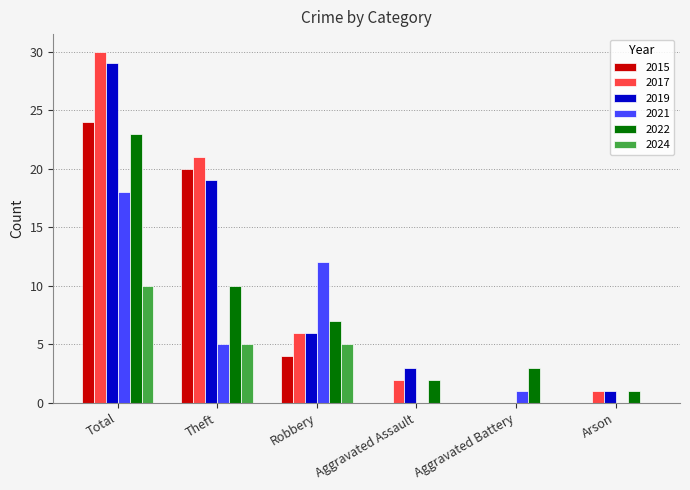

What is the sum of the 2017 values at Aggravated Battery and Arson?

1